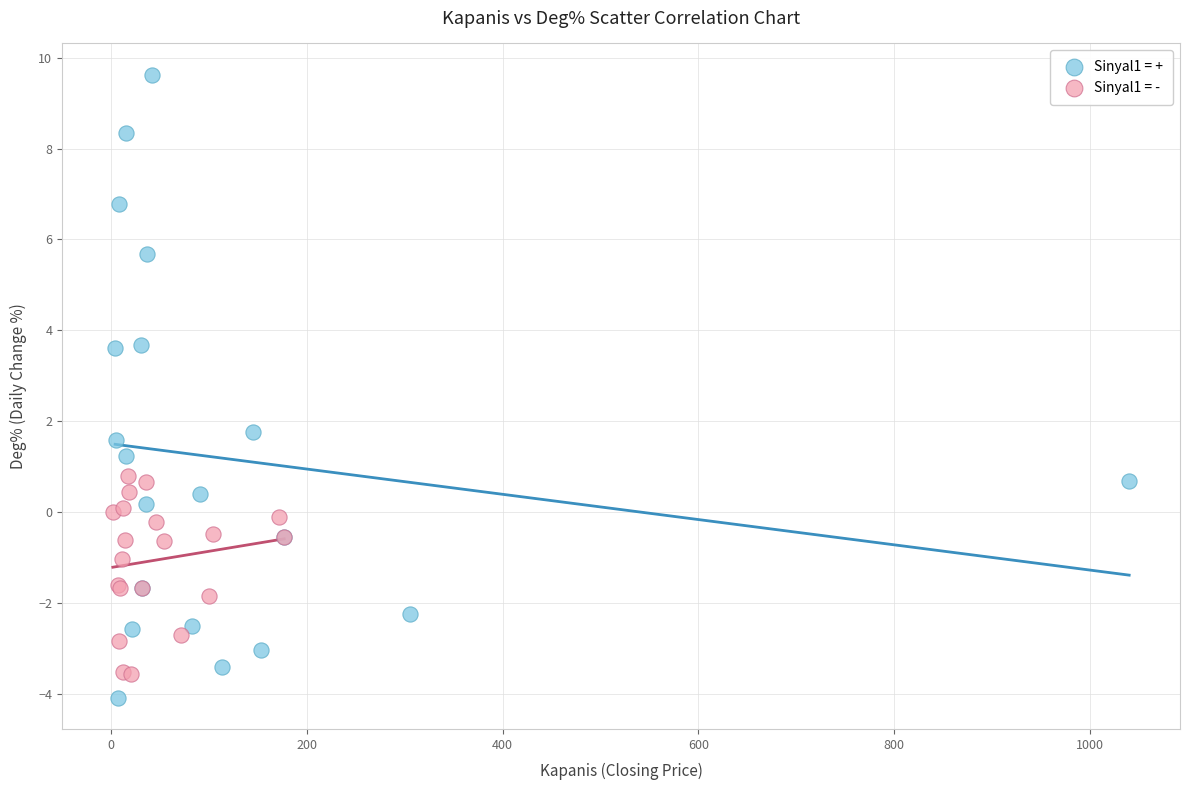

Which series has the widest spread of Y values?

Sinyal1 = +